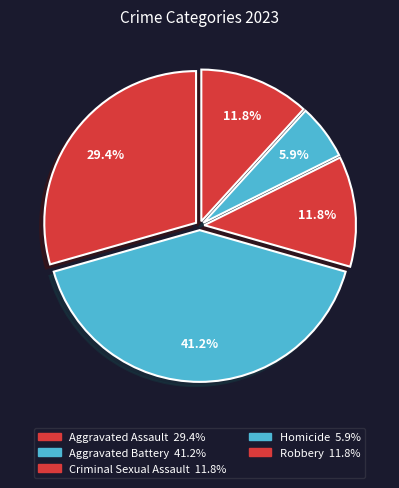

Count the number of slices in the pie.

5